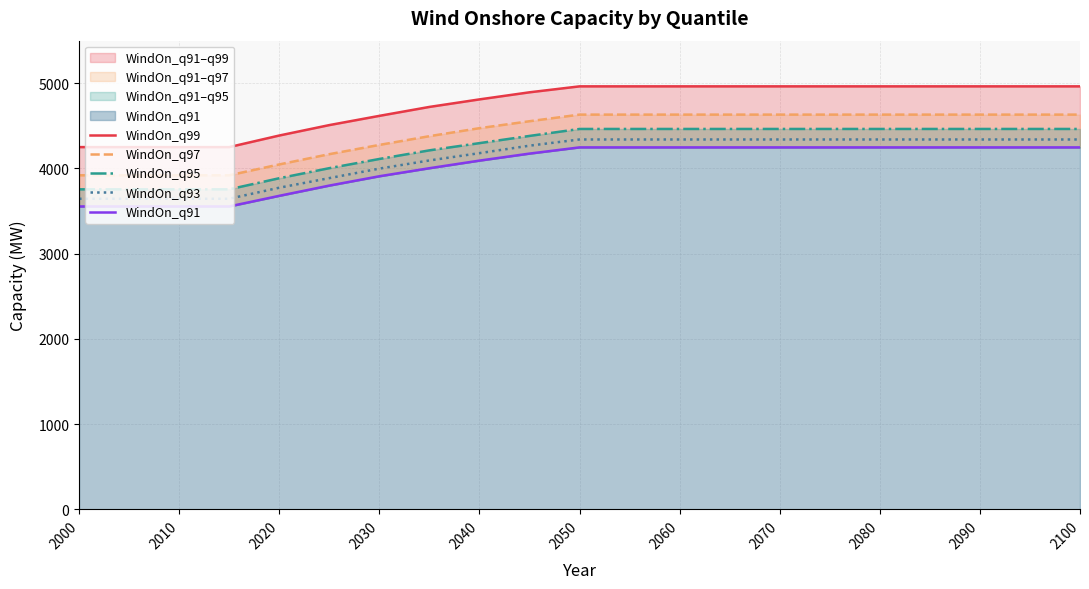

What is the lowest value of the WindOn_q93 series?

3644.8